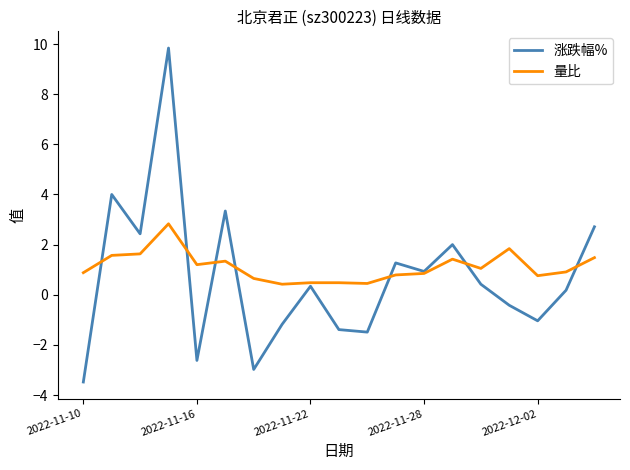

Which series has the largest range (max minus min)?

涨跌幅%